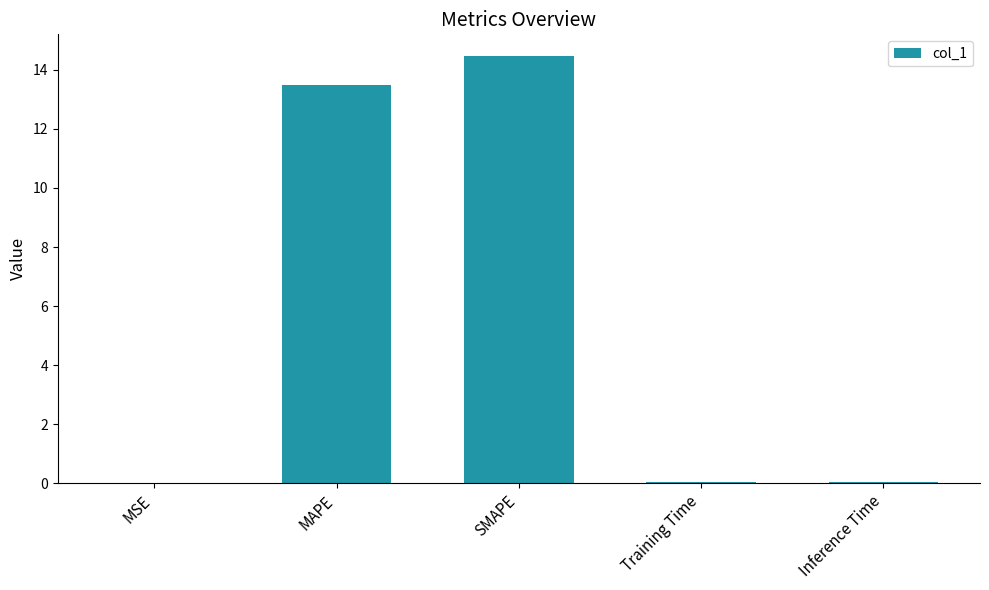

What is the sum of all values?

28.1